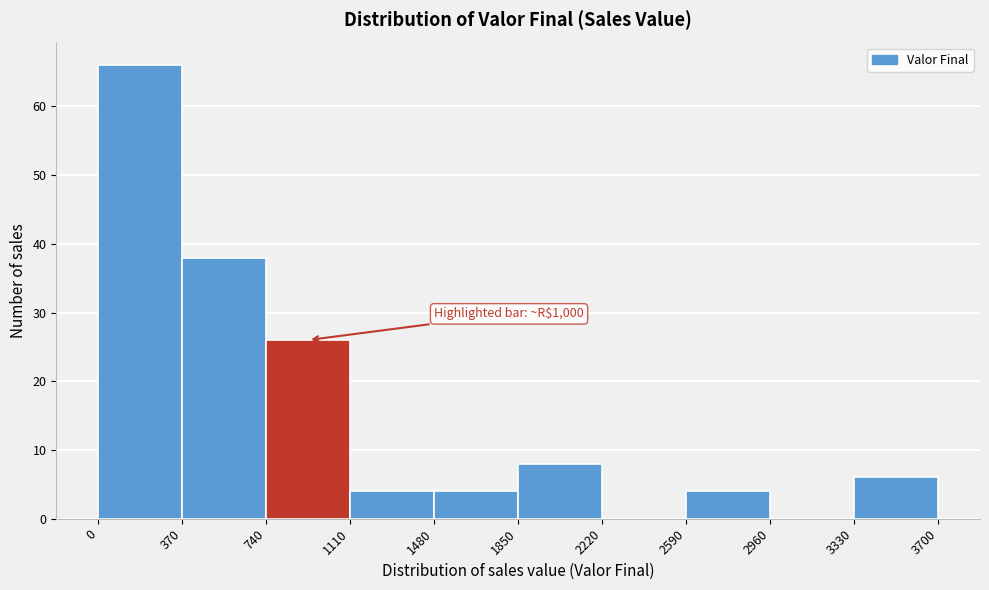

Which range on the x-axis has the tallest bar?

0 to 370